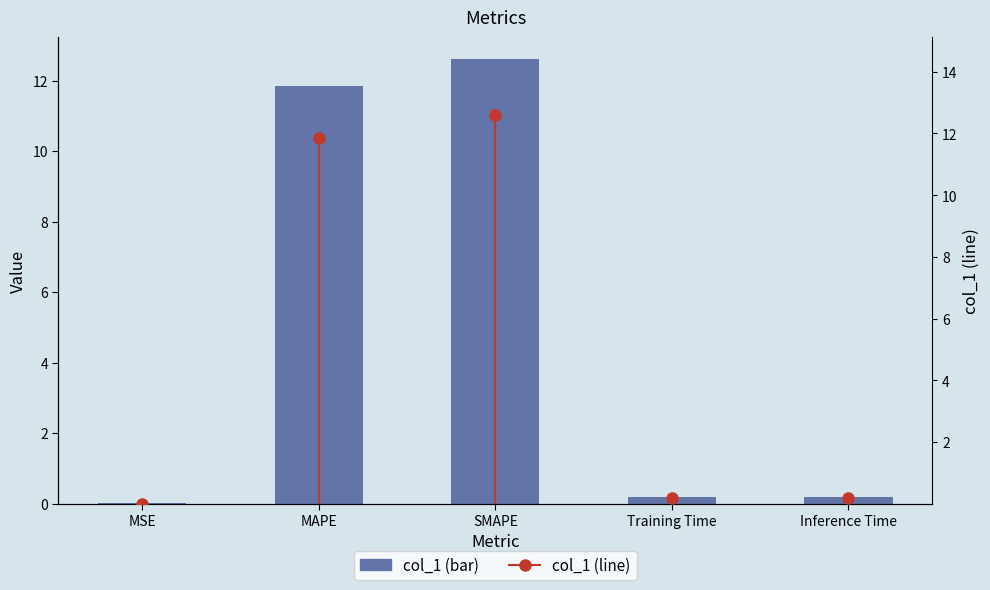

Reading right to left, extract all data points from this chart.

0.2	0.2	12.6	11.9	0.0